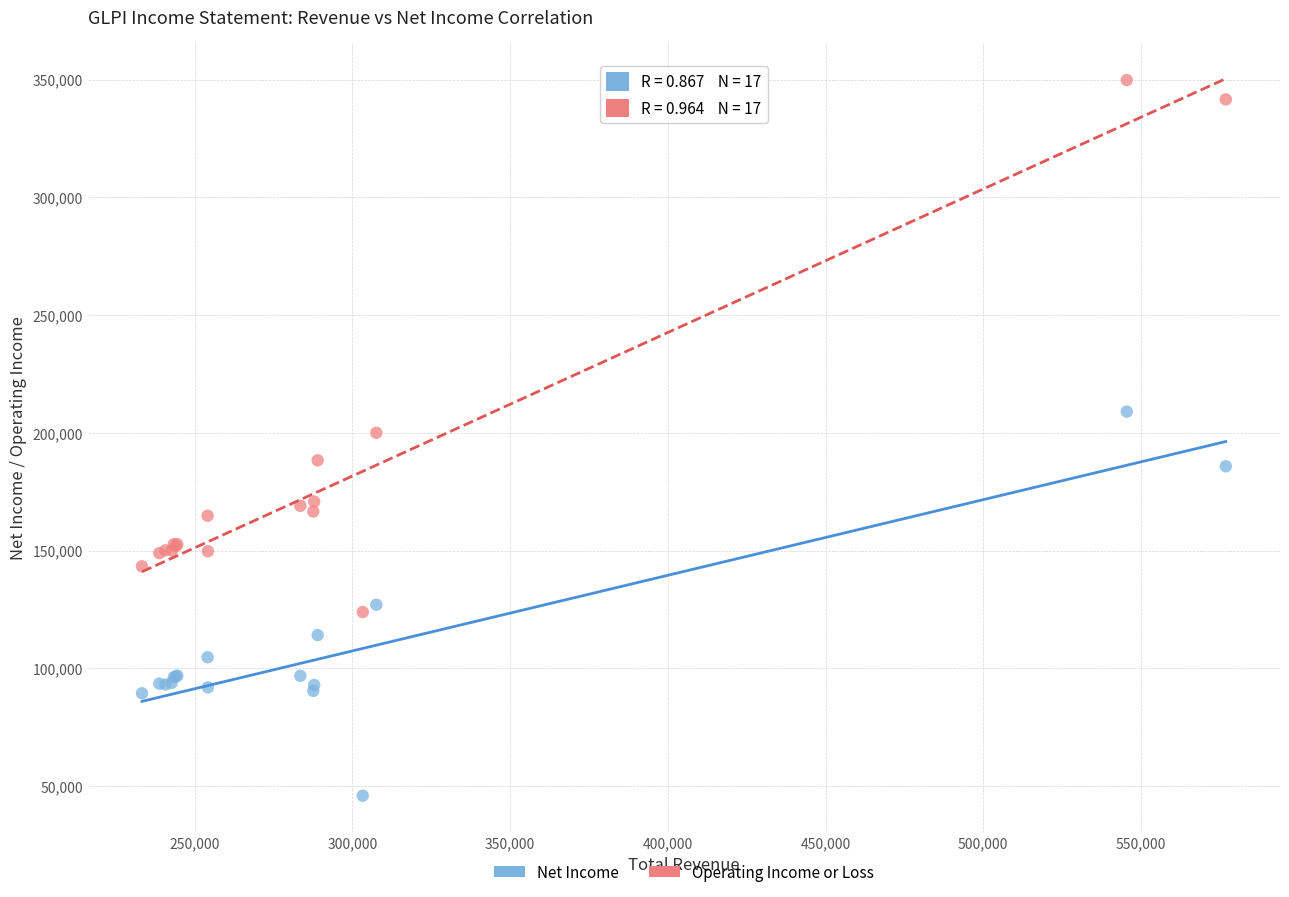

Which series reaches the maximum Y coordinate?

Operating Income or Loss